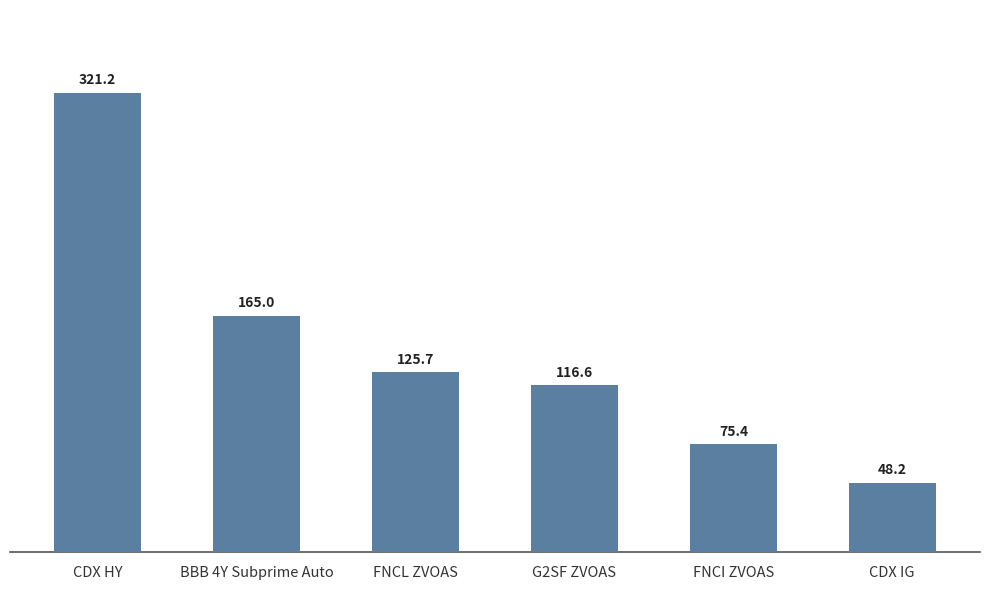

Which label corresponds to the largest value in the chart?

CDX HY